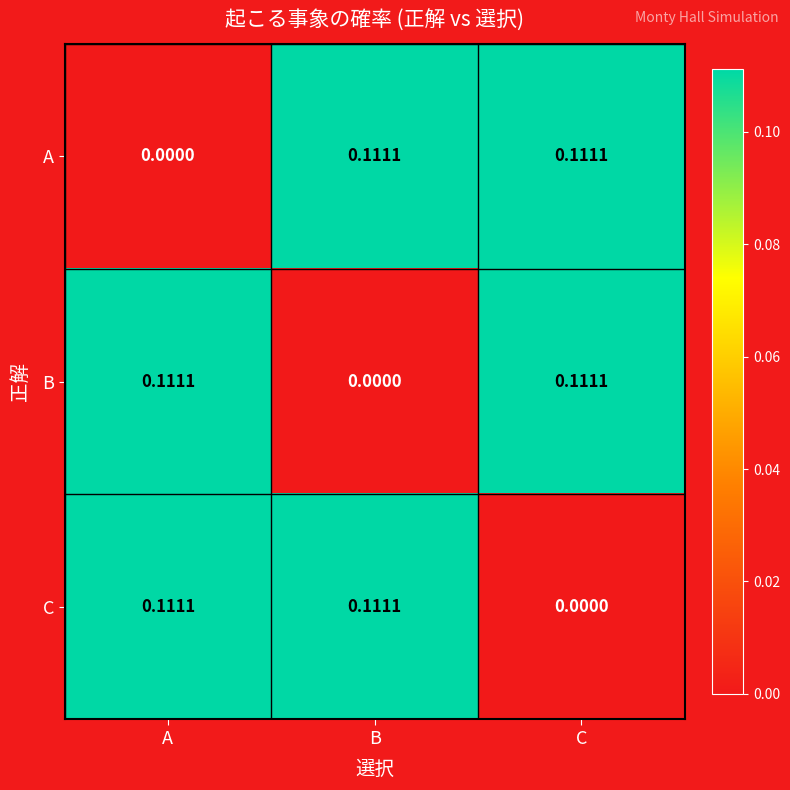

At which label is A closest to 0?

A